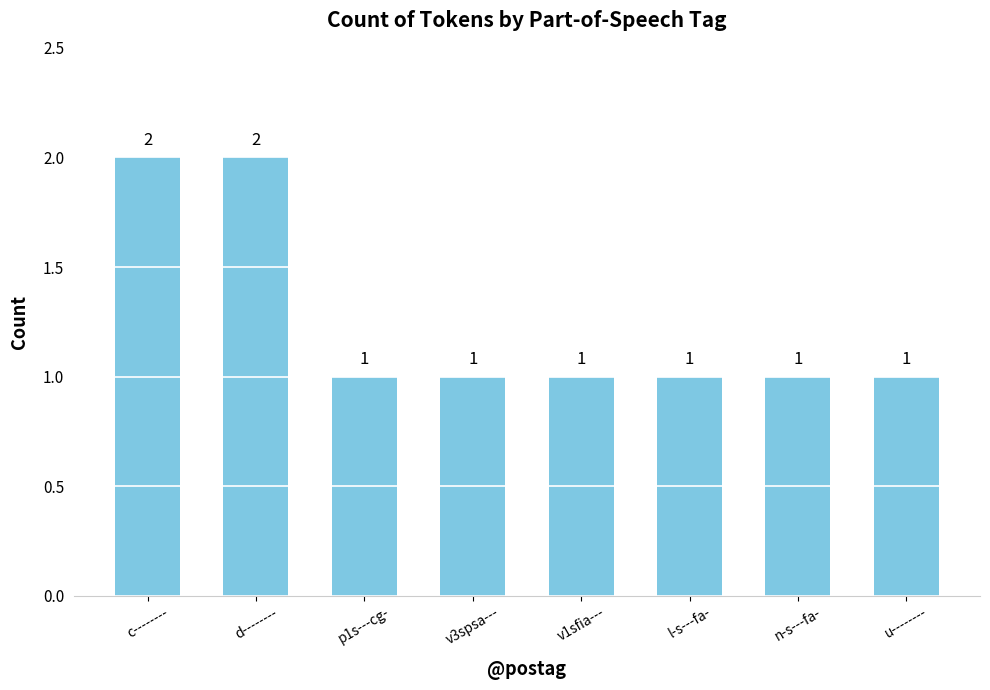

What is the difference between the maximum and minimum values?

1